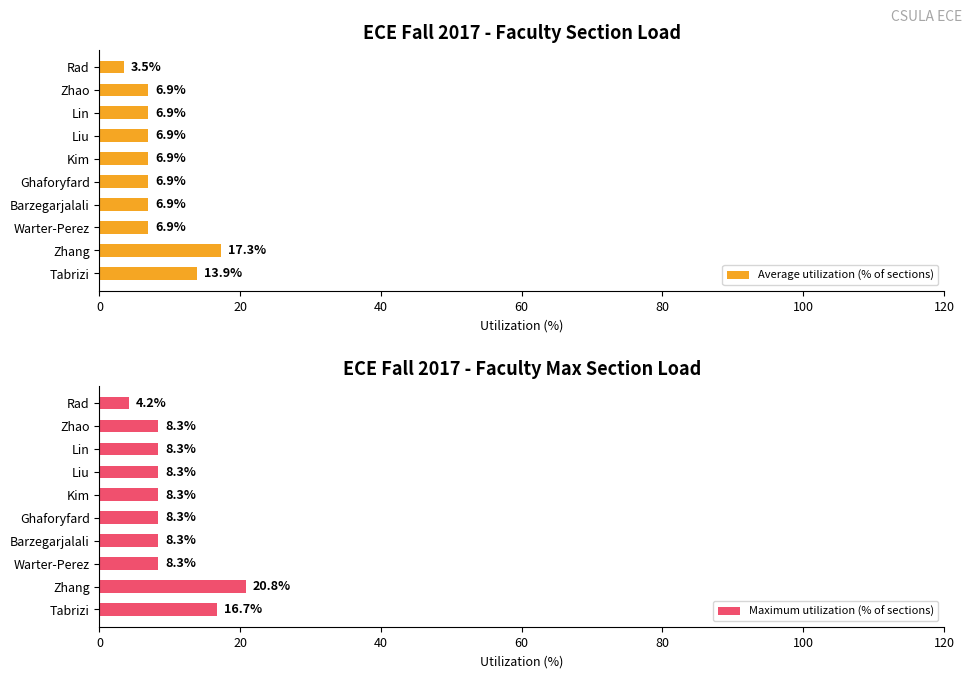

What is the difference between the second highest and minimum values in the Average utilization (% of sections) series?

10.4